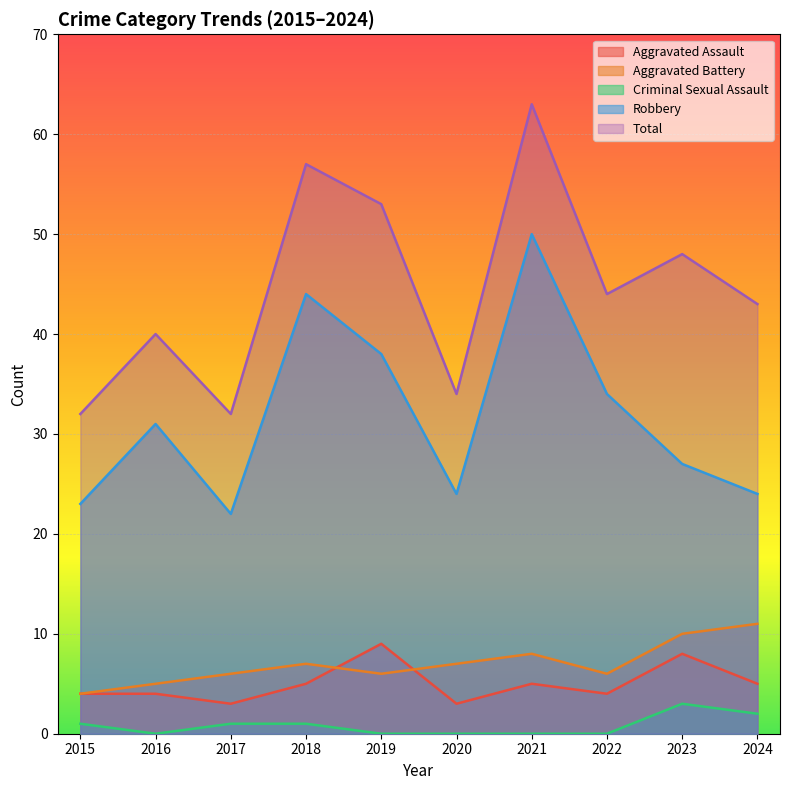

What is the average value of the Aggravated Battery series?

7